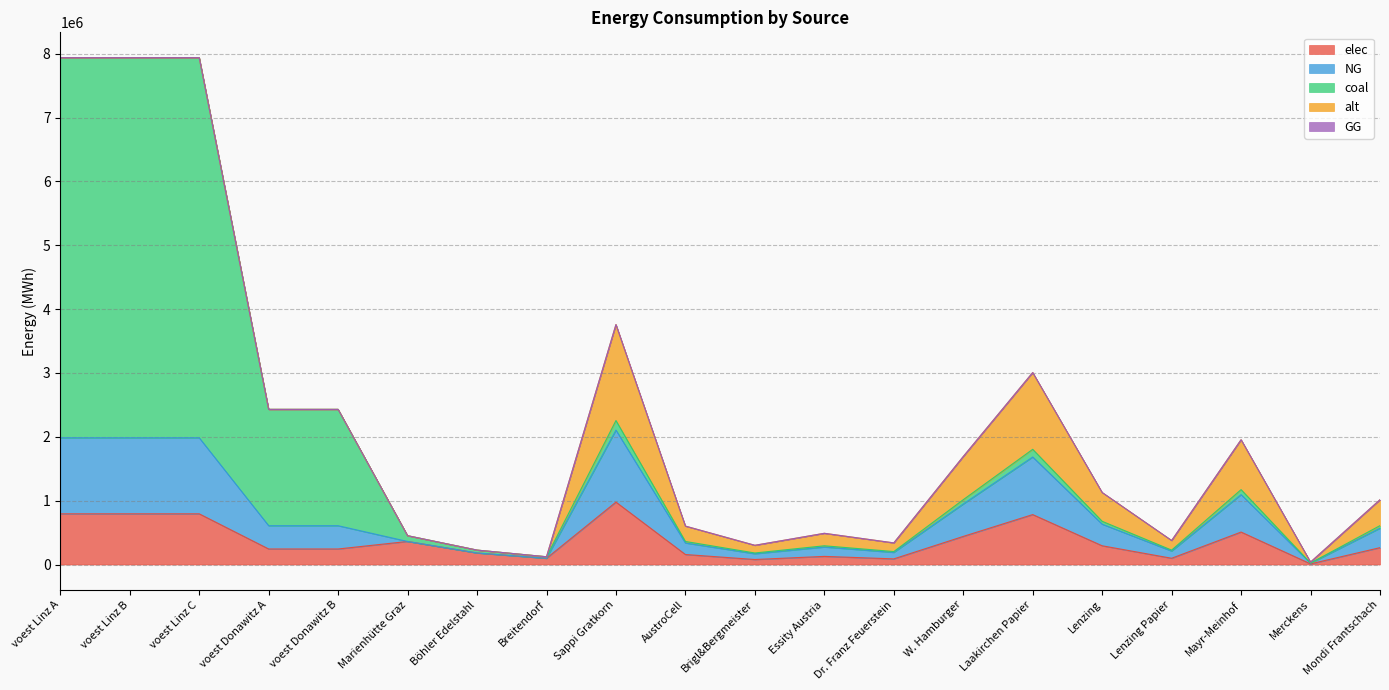

Is it true that elec equals 793870.4 at voest Linz C?

True